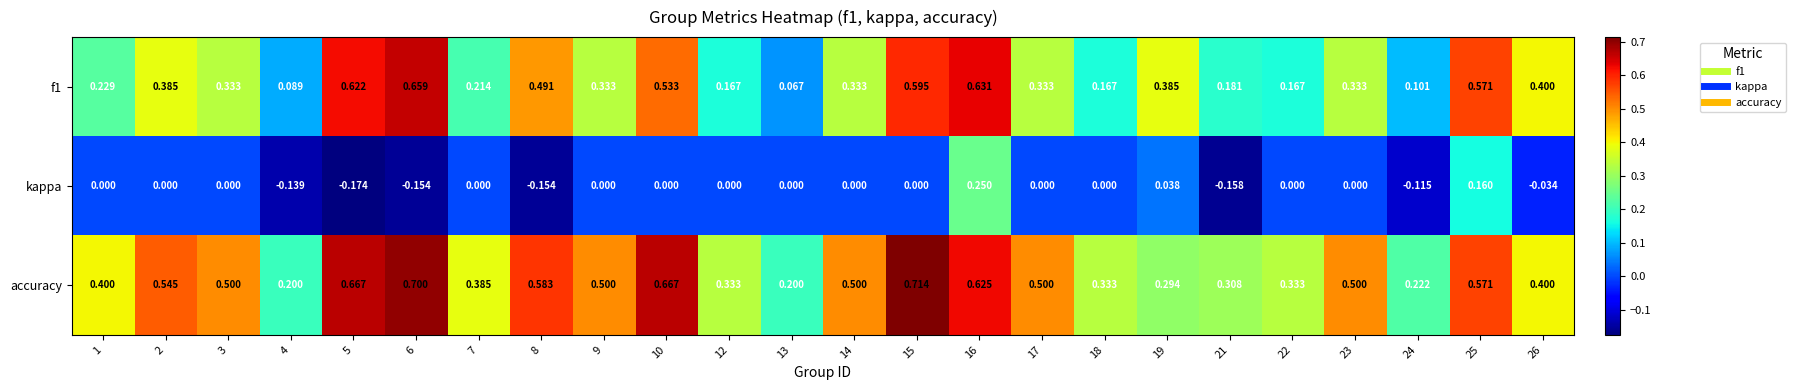

What is the spread (max minus min) of values at 15?

0.7